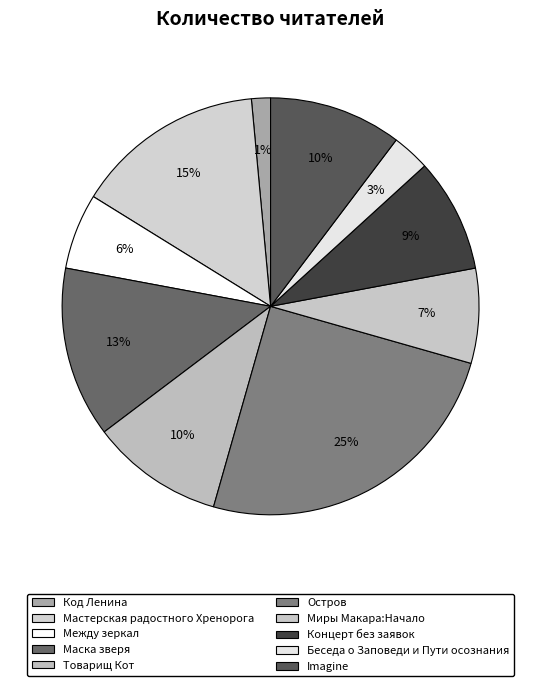

How many slices are in this pie chart?

10